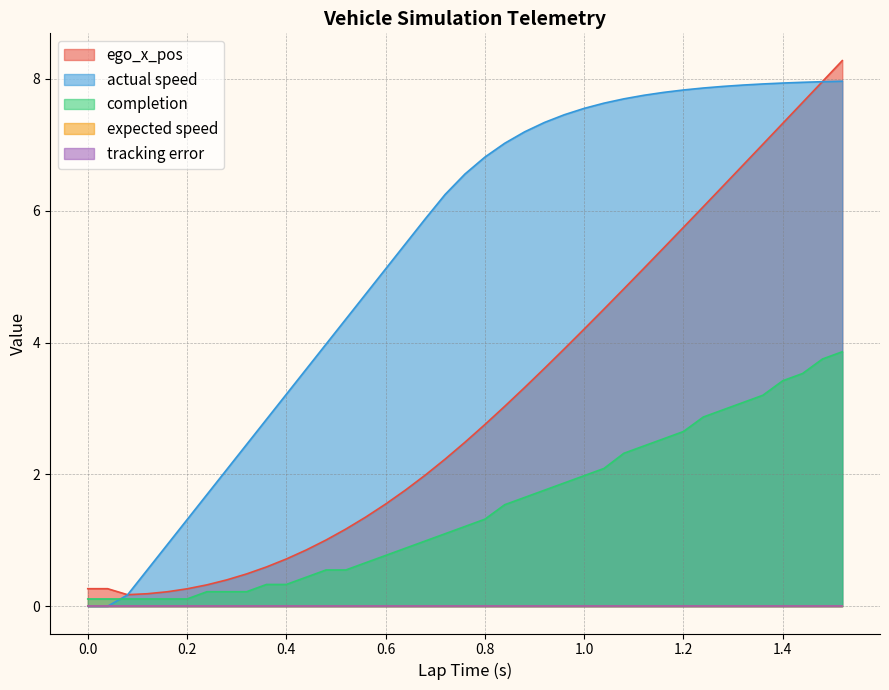

Read the ego_x_pos value at 1.4.

7.3